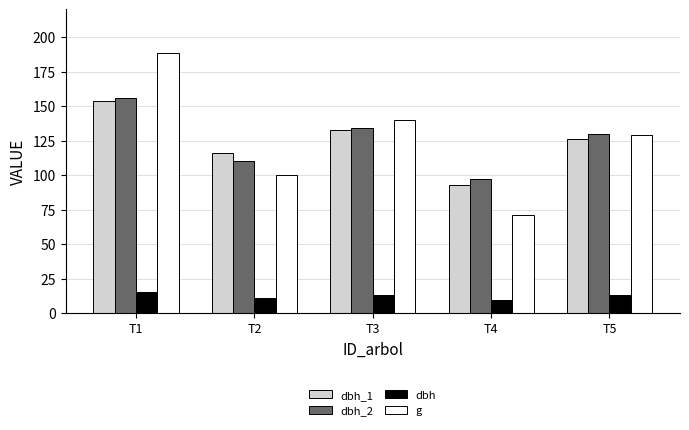

Which series has the largest range (max minus min)?

g